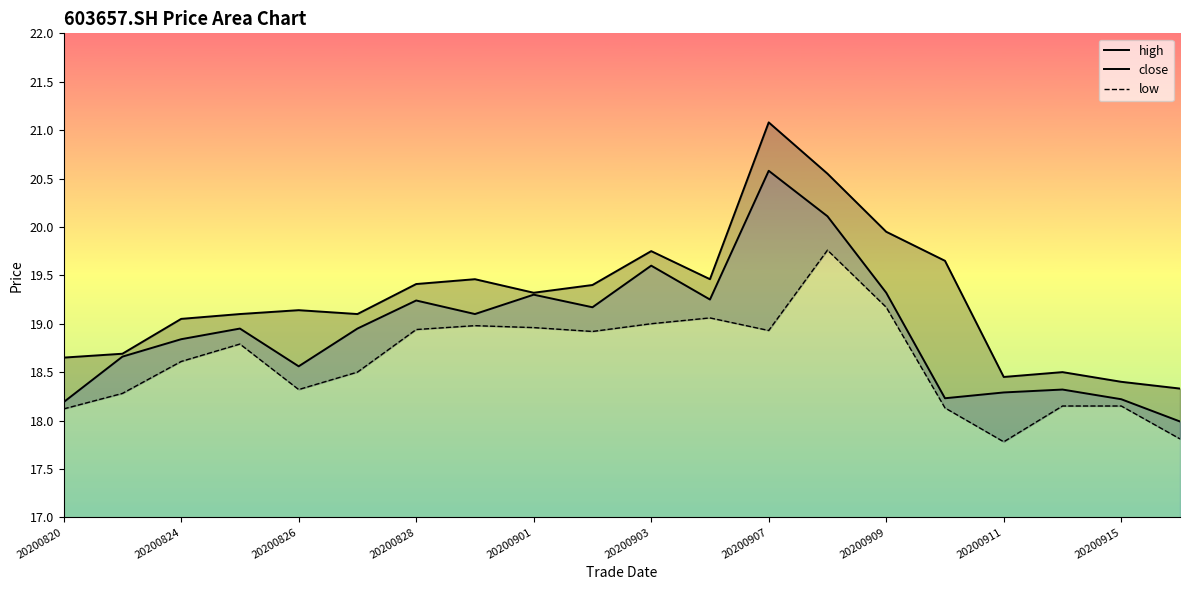

Which series has the largest range (max minus min)?

high